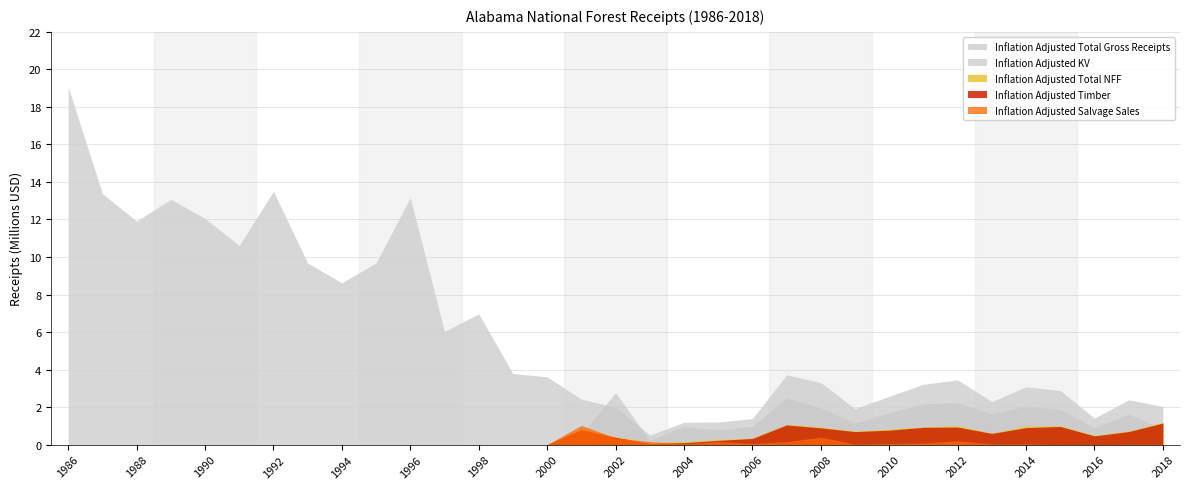

Reading left to right, transcribe all the data shown in this chart.

Inflation Adjusted Total Gross Receipts: 19069524.5	13378307.2	11914019.0	13074329.6	12059628.2	10611534.5	13505097.5	9679320.9	8622839.2	9683956.7	13160215.6	6029549.6	6969216.9	3785423.6	3613012.4	2423766.8	1986061.3	508229.4	1190278.2	1206472.4	1389034.0	3718427.8	3305029.5	1913916.9	2577564.0	3215694.6	3447616.4	2294413.2	3080137.8	2879993.2	1412203.4	2391703.6	2030991.4
Inflation Adjusted Total NFF: 0.0	0.0	0.0	0.0	0.0	0.0	0.0	0.0	0.0	0.0	0.0	0.0	0.0	0.0	0.0	855260.0	430541.8	123703.7	163160.3	272110.9	355330.3	1078582.3	939369.6	730226.8	830564.8	949002.1	1005915.8	615579.4	989817.3	1010540.6	498091.6	736320.3	1182711.9
Inflation Adjusted KV: 0.0	0.0	0.0	0.0	0.0	0.0	0.0	0.0	0.0	0.0	0.0	0.0	0.0	0.0	0.0	545205.9	2770863.2	226000.1	982306.5	772604.9	972461.1	2486057.2	1965218.6	1159236.0	1691366.5	2183021.5	2234927.2	1645525.0	2049401.1	1869452.6	913336.5	1637235.0	827606.5
Inflation Adjusted Timber: 0.0	0.0	0.0	0.0	0.0	0.0	0.0	0.0	0.0	0.0	0.0	0.0	0.0	0.0	0.0	796010.8	389040.1	67577.1	103684.6	226068.6	327284.1	1047915.4	893759.8	693845.2	771380.3	922299.3	935401.4	596913.5	905657.4	968355.5	465969.5	693979.2	1149436.1
Inflation Adjusted Salvage Sales: 0.0	0.0	0.0	0.0	0.0	0.0	0.0	0.0	0.0	0.0	0.0	0.0	0.0	0.0	0.0	1023097.6	354258.7	158525.7	44812.8	161756.6	61242.6	153788.3	400441.4	24454.0	55632.7	83671.1	206773.5	33308.8	40919.3	0.0	775.3	18148.3	20673.0